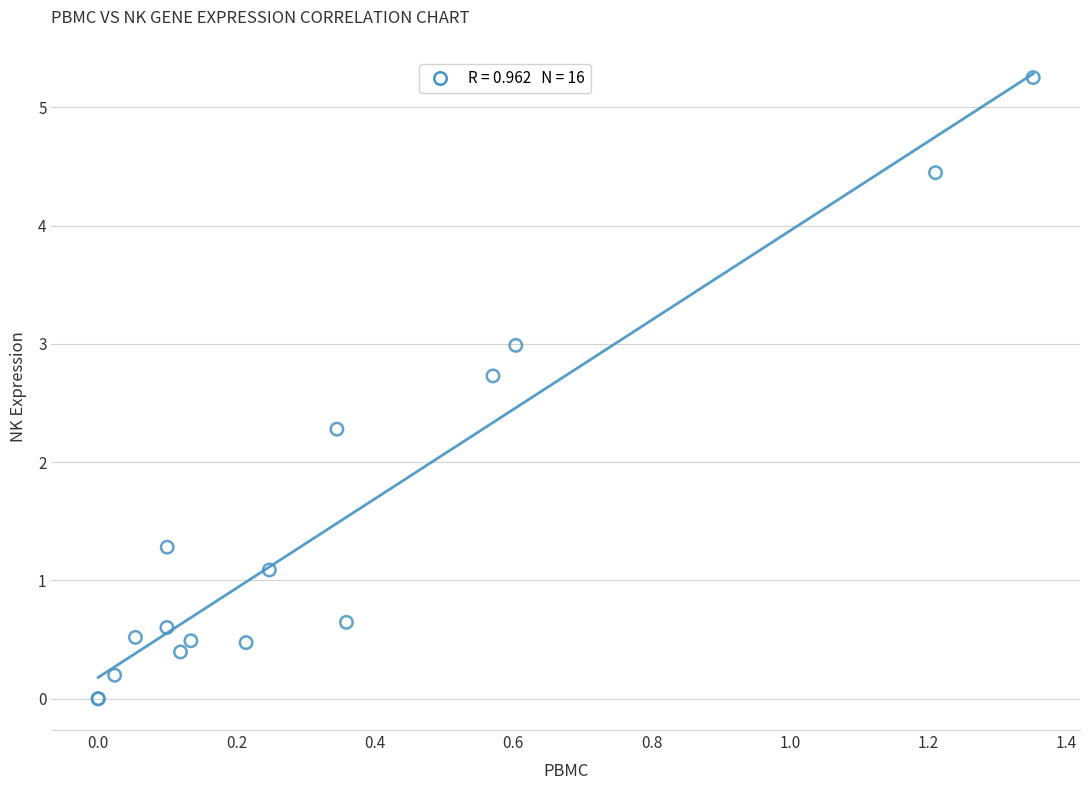

What Y value in the scatter plot is closest to 2?

2.3